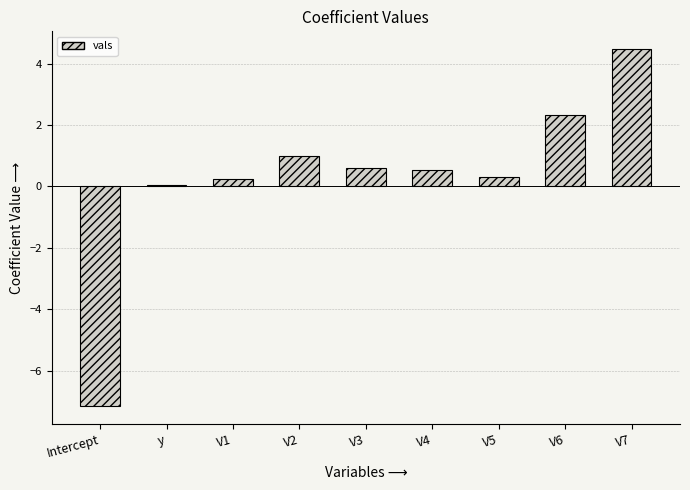

What is the sum of the values at V5 and V7?

4.8